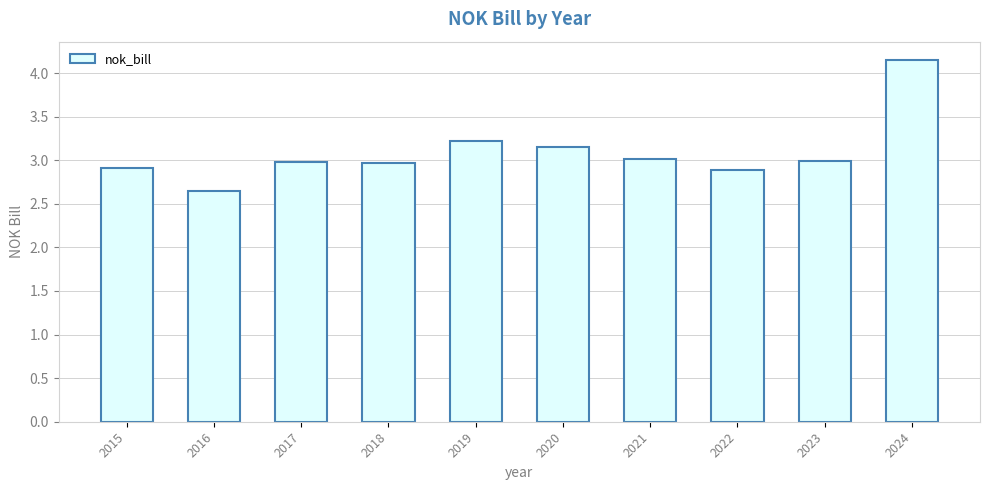

What is the difference between the maximum and minimum values?

1.5